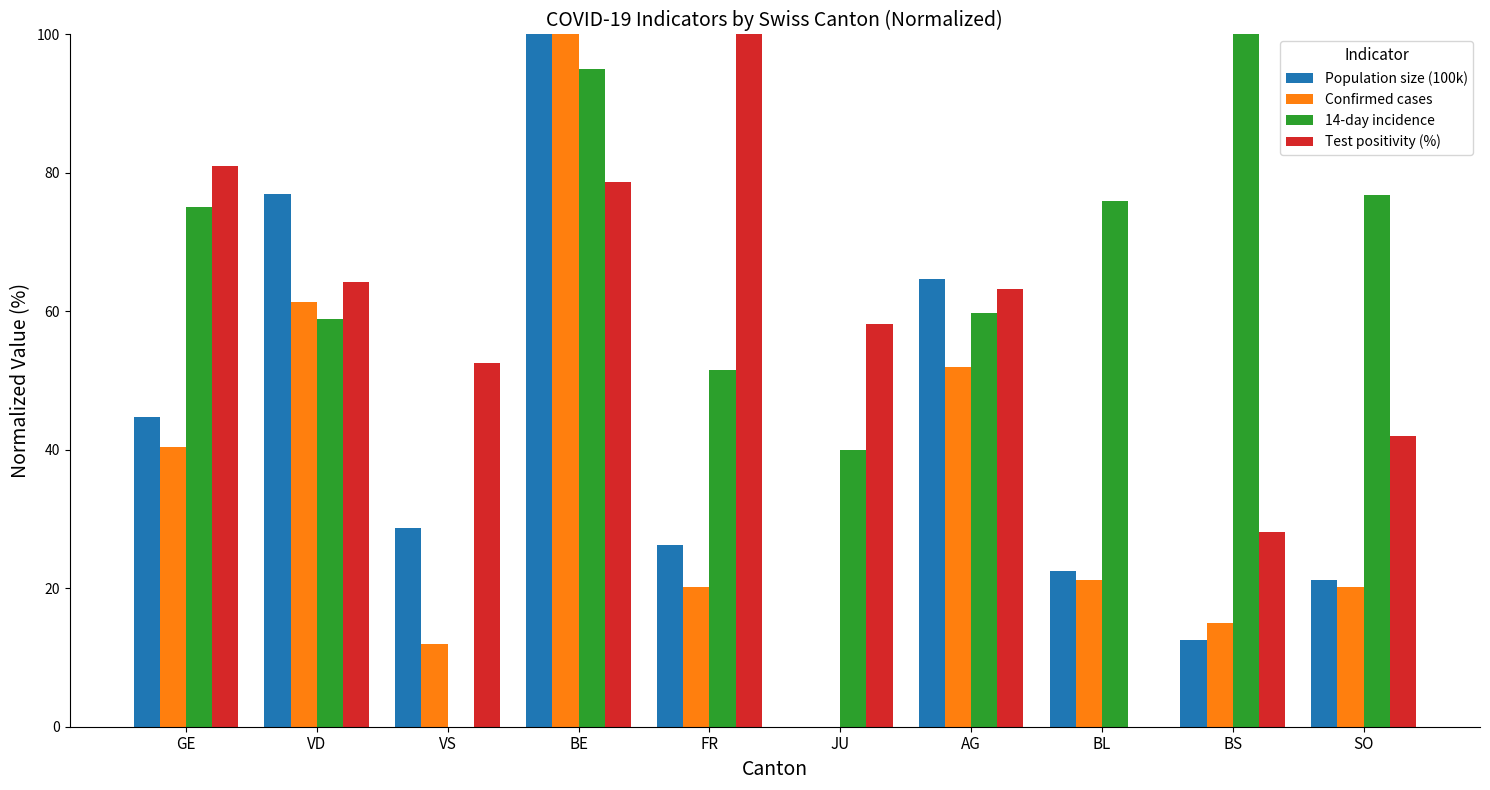

At which label does Confirmed cases reach its peak?

BE